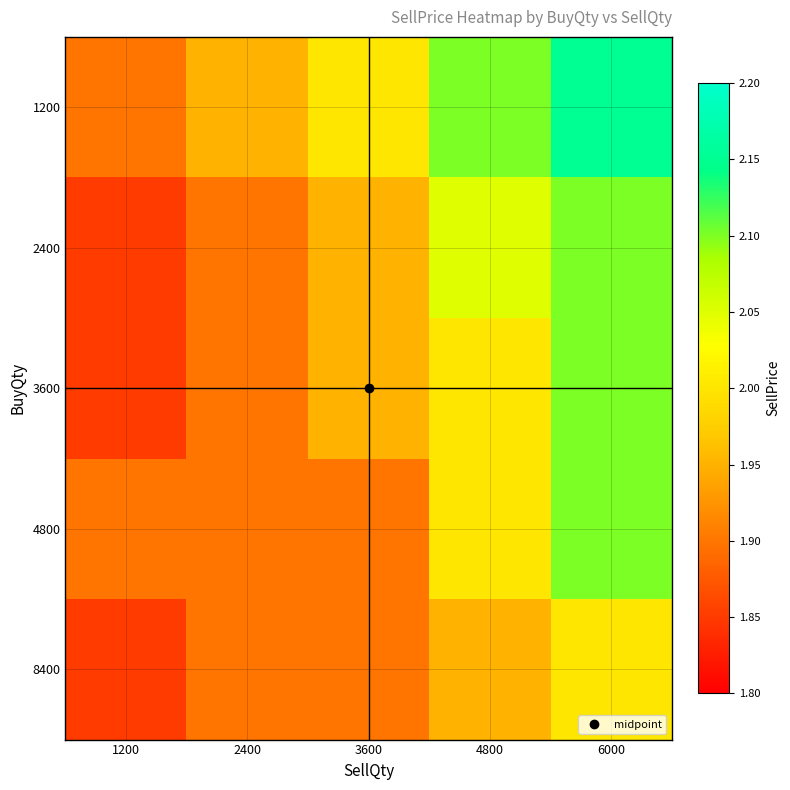

What is the maximum value shown in the chart?

2.1